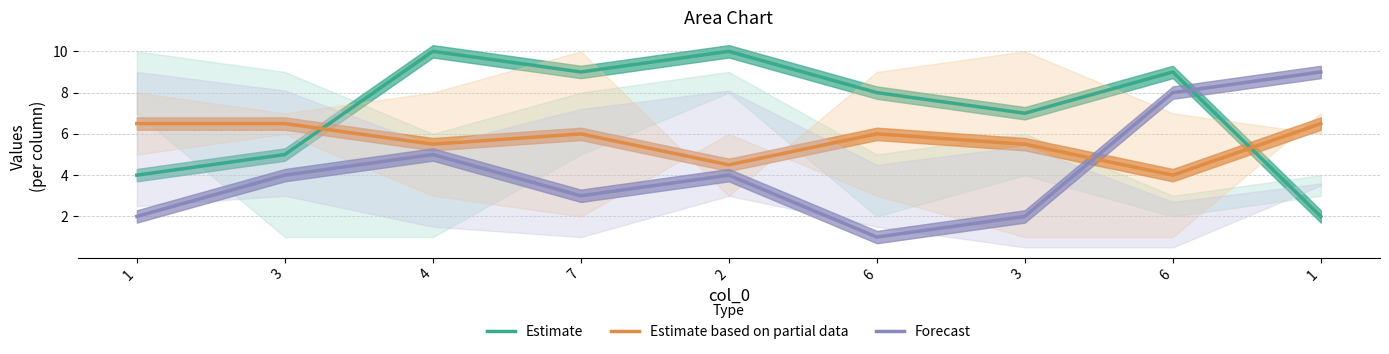

What is the label of the 5th point from the right?

2